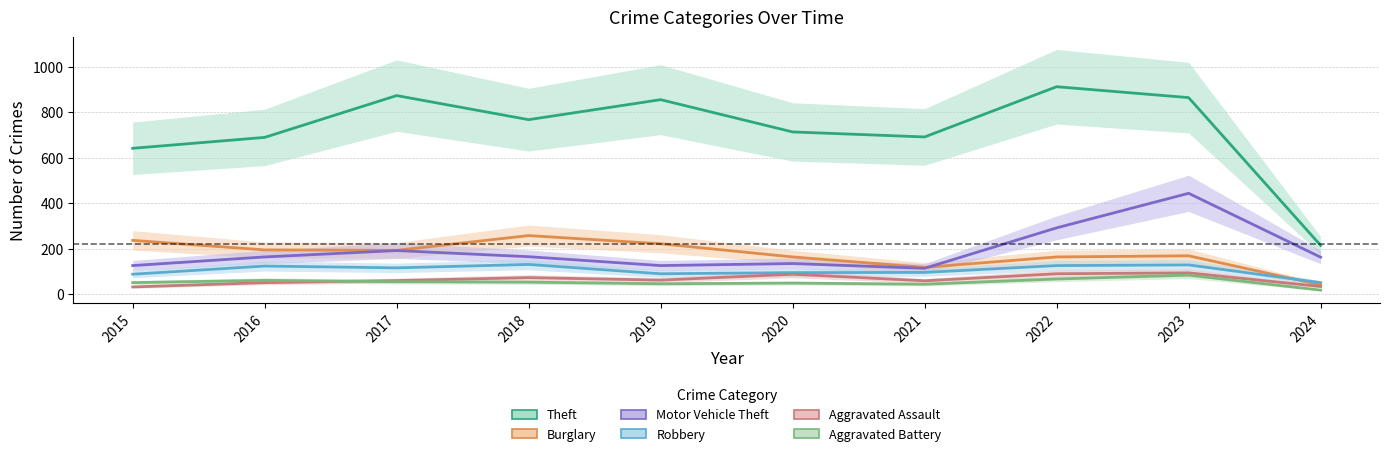

Which category has the lowest value in the Burglary series?

2024